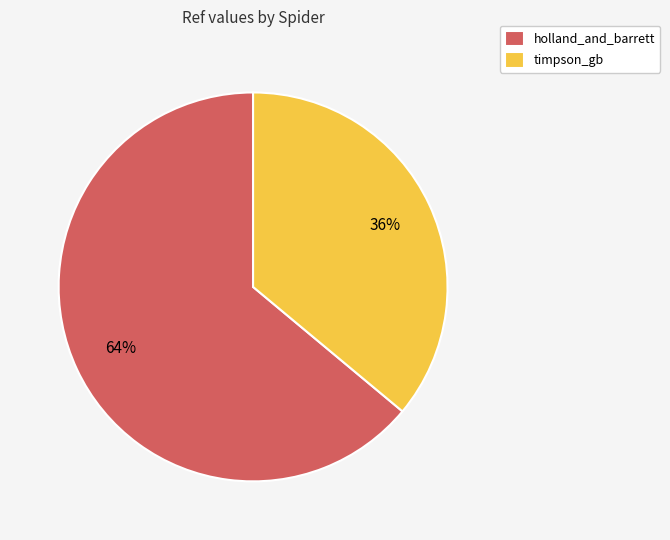

What percentage is the timpson_gb slice, to the nearest percent?

36%